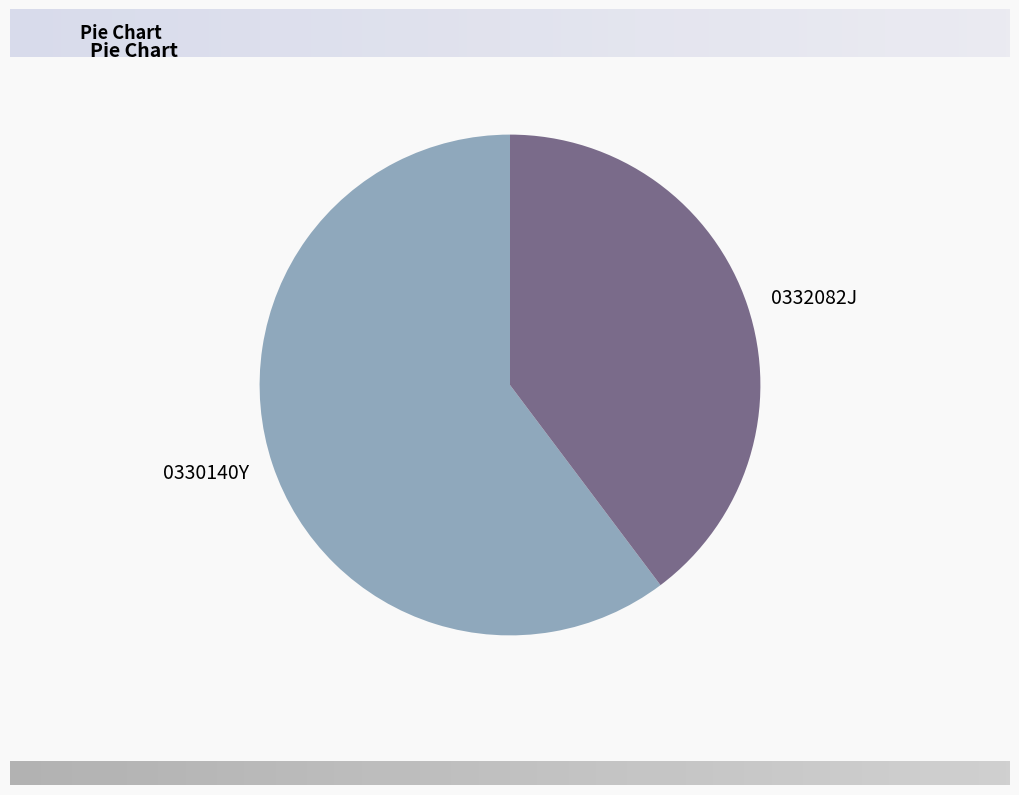

Do 0330140Y and 0332082J together represent more than half of the pie?

Yes